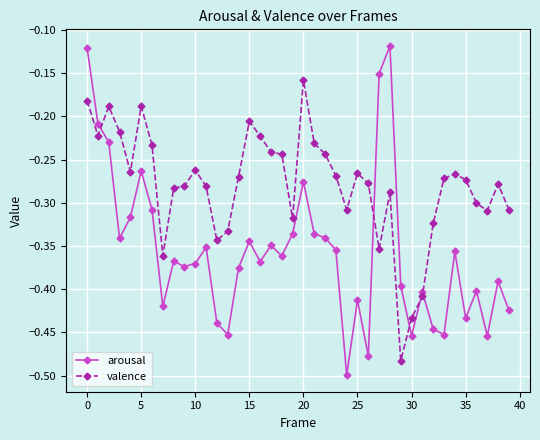

Which series has the largest total across all categories?

valence